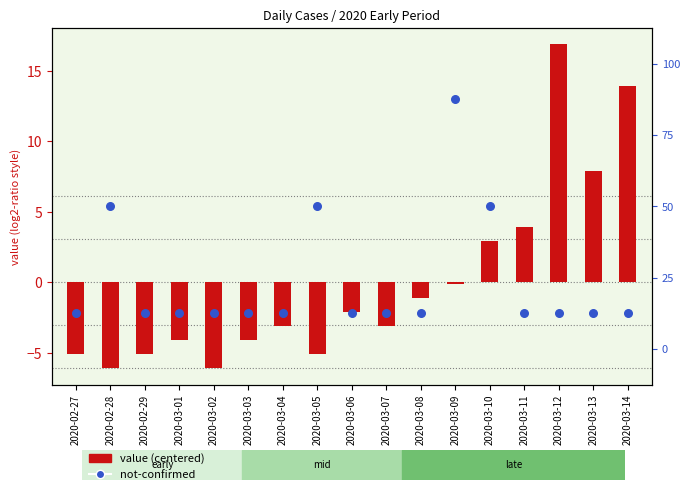

Is the value of value (centered) at 2020-02-29 greater than the value of not-confirmed at 2020-03-03?

No